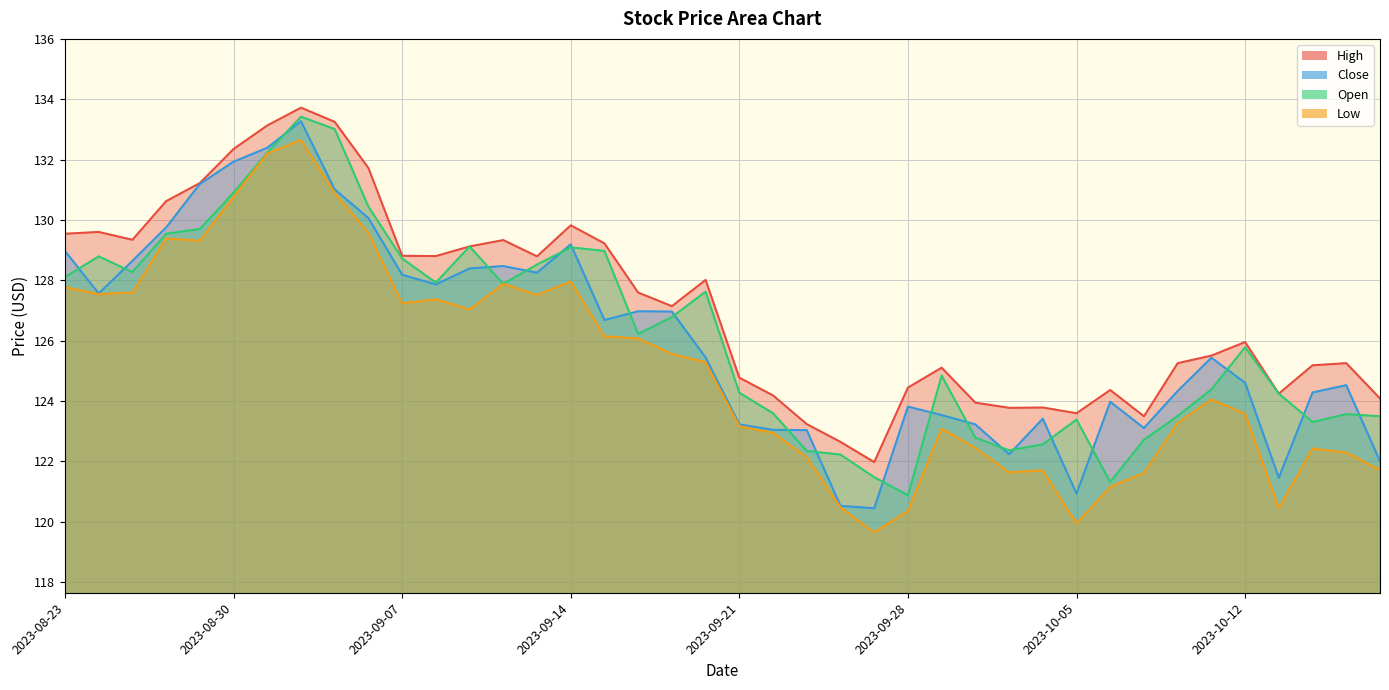

At which category is the sum across all series the highest?

2023-09-01